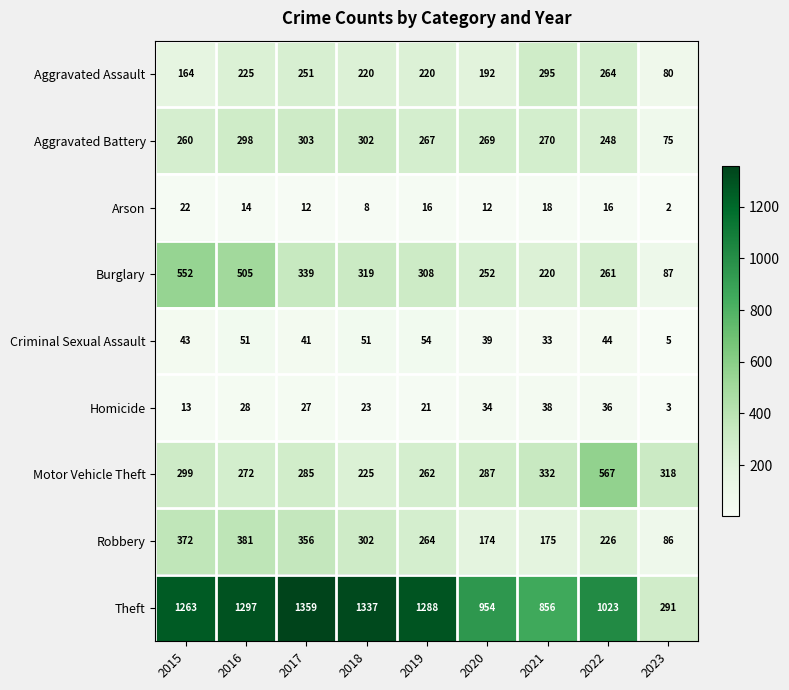

At 2017, list the series in order from smallest to largest.

Arson, Homicide, Criminal Sexual Assault, Aggravated Assault, Motor Vehicle Theft, Aggravated Battery, Burglary, Robbery, Theft